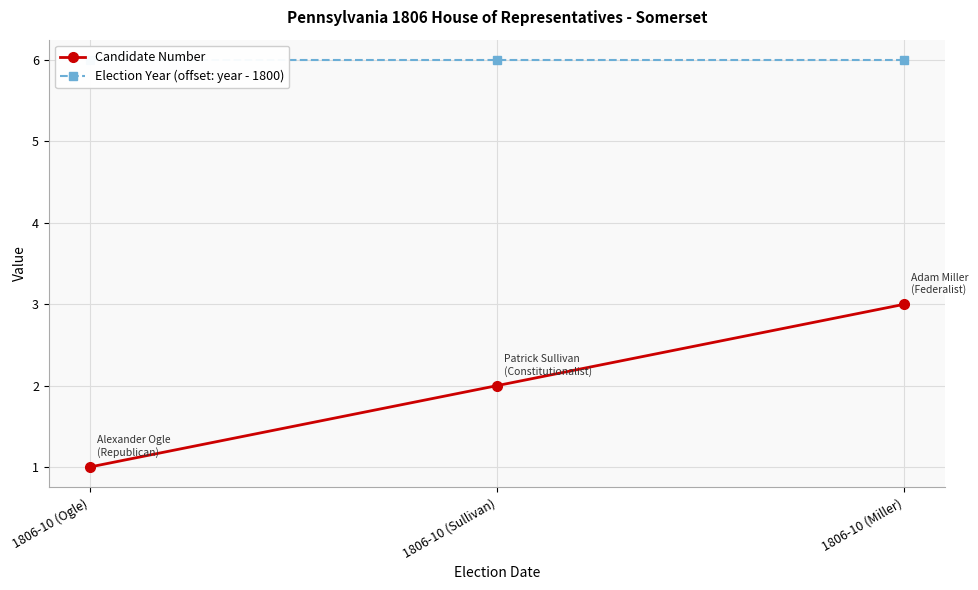

How many lines are shown in the chart?

2